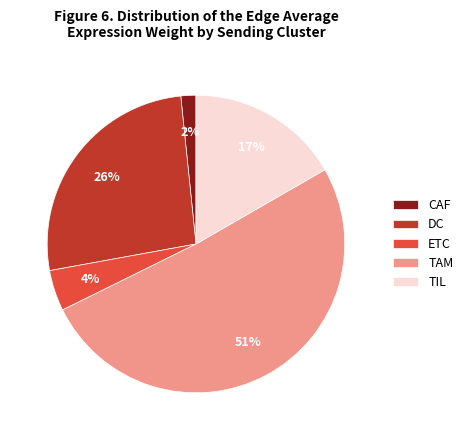

Combined, do DC and CAF account for over 50%?

No